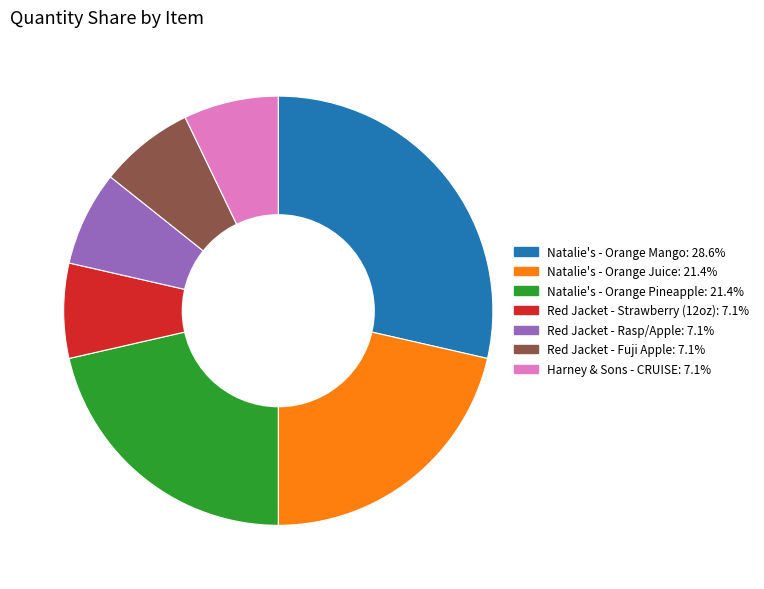

What is the ratio of the value at Natalie's - Orange Pineapple to the value at Red Jacket - Fuji Apple?

3.0